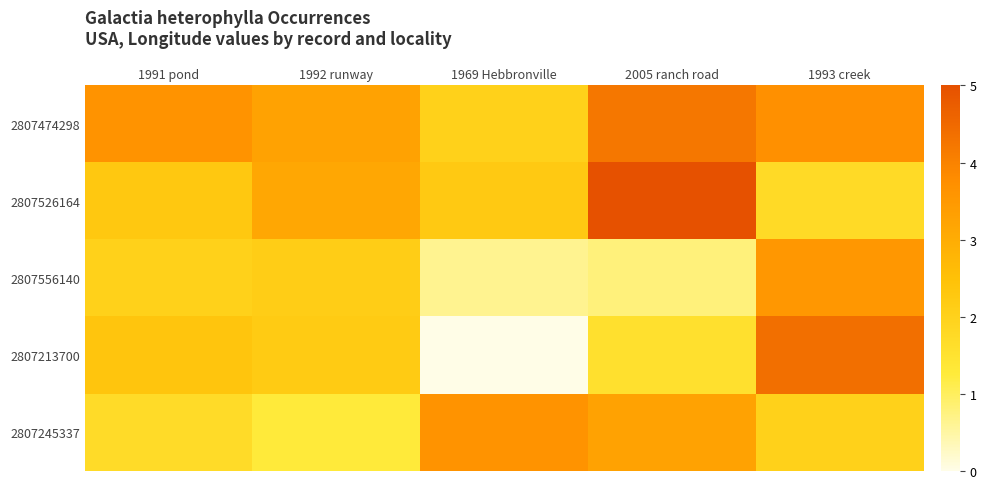

Reading right to left, extract all data points from this chart.

2807474298: 1993 creek=3.7	2005 ranch road=4.2	1969 Hebbronville=2.0	1992 runway=3.3	1991 pond=3.6
2807526164: 1993 creek=1.7	2005 ranch road=5.0	1969 Hebbronville=2.2	1992 runway=3.1	1991 pond=2.3
2807556140: 1993 creek=3.5	2005 ranch road=0.8	1969 Hebbronville=0.6	1992 runway=2.1	1991 pond=2.0
2807213700: 1993 creek=4.4	2005 ranch road=1.6	1969 Hebbronville=0.0	1992 runway=2.2	1991 pond=2.3
2807245337: 1993 creek=2.0	2005 ranch road=3.3	1969 Hebbronville=3.6	1992 runway=1.3	1991 pond=1.7